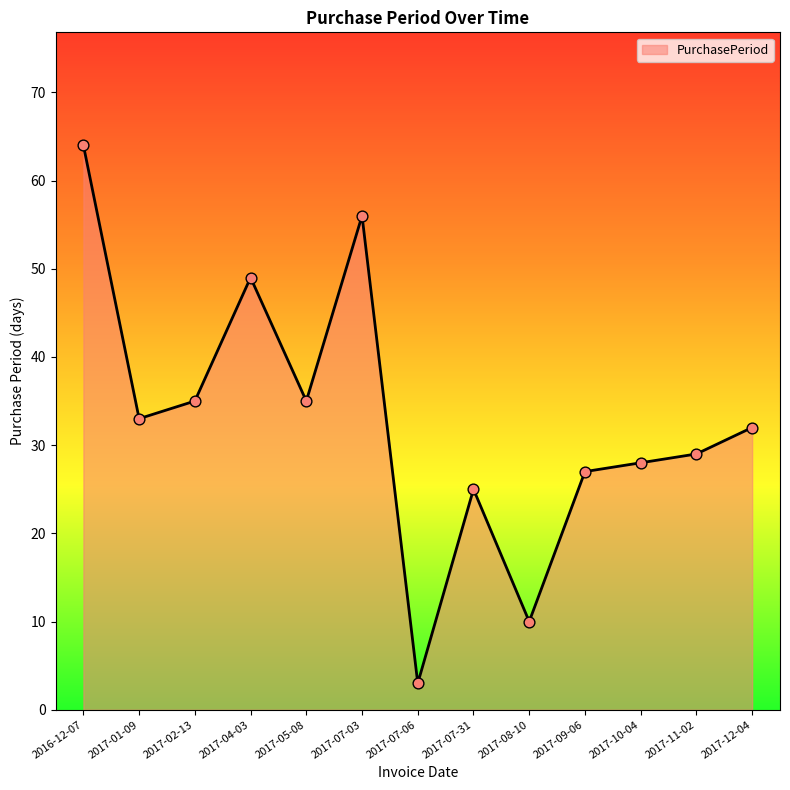

Which has a higher value, 2017-10-04 or 2017-01-09?

2017-01-09